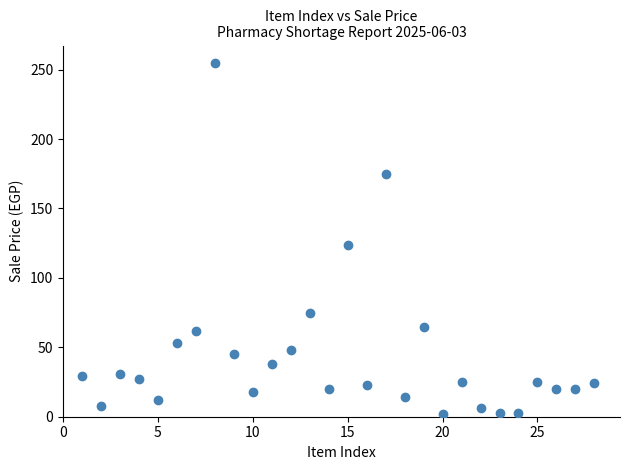

What Y value in the scatter plot is closest to 128?

124.0